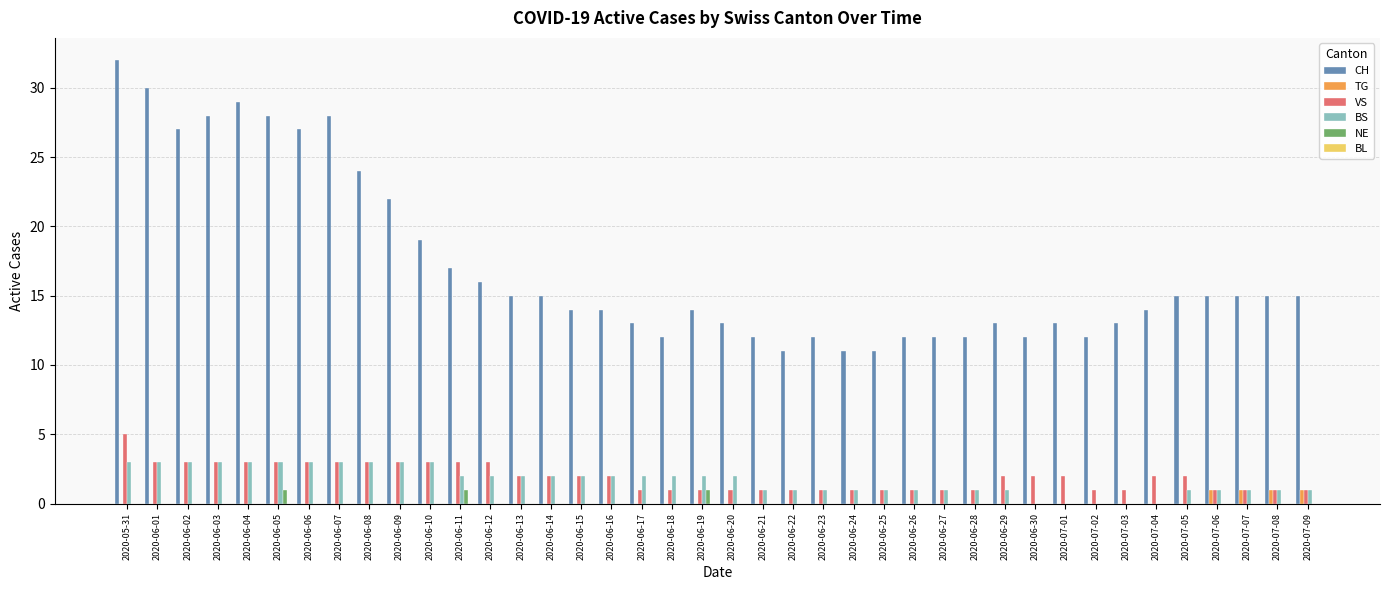

Which series has the widest spread of values?

CH